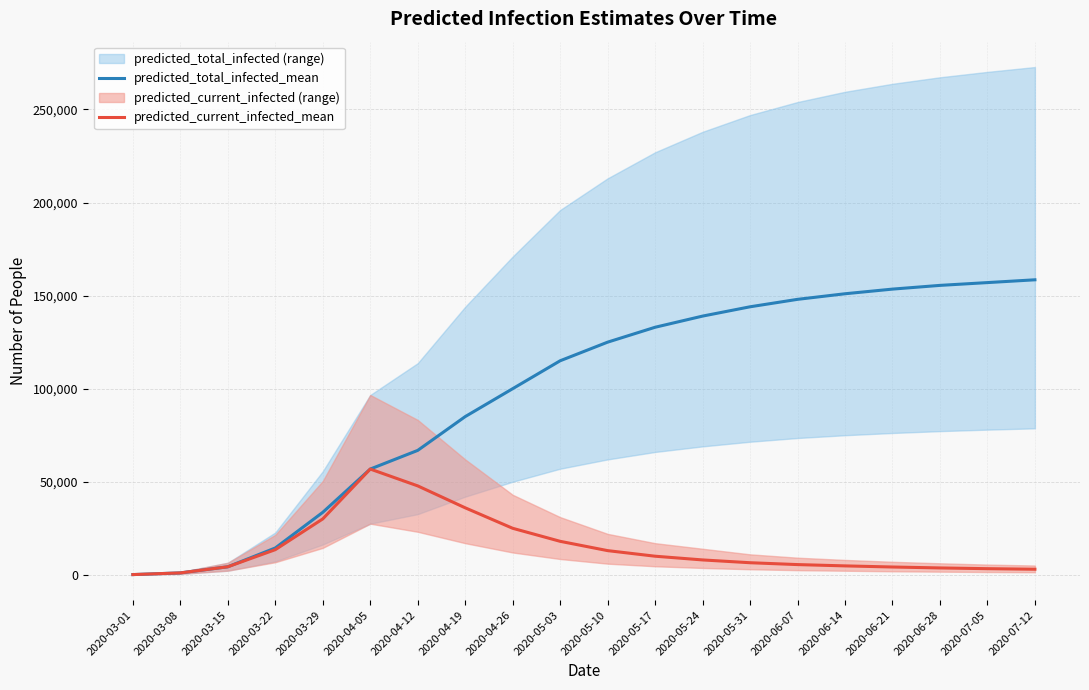

At which category is the sum across all series the highest?

2020-07-12